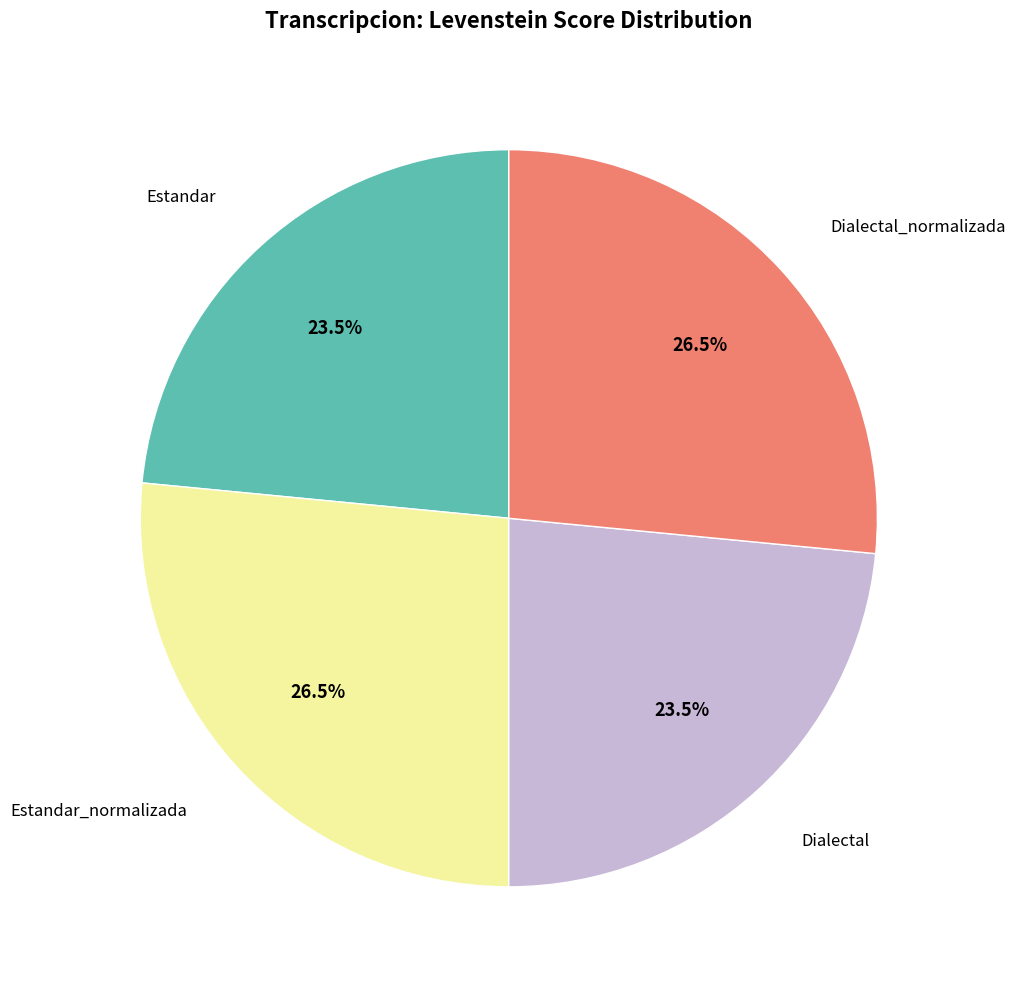

To the nearest percent, what is the combined percentage of Dialectal and Estandar_normalizada?

50%